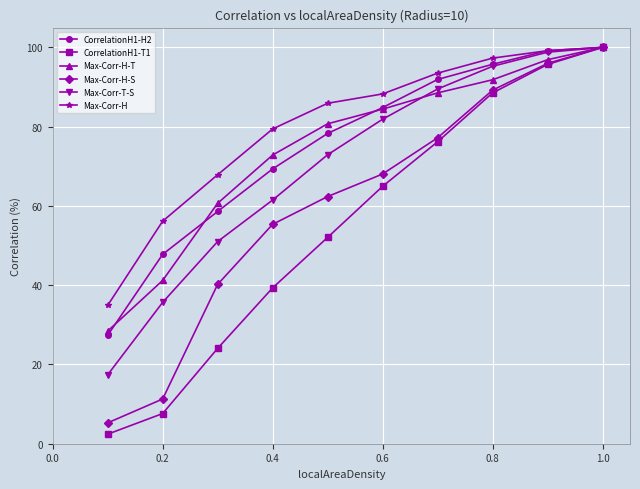

Which series has the widest spread of values?

CorrelationH1-T1